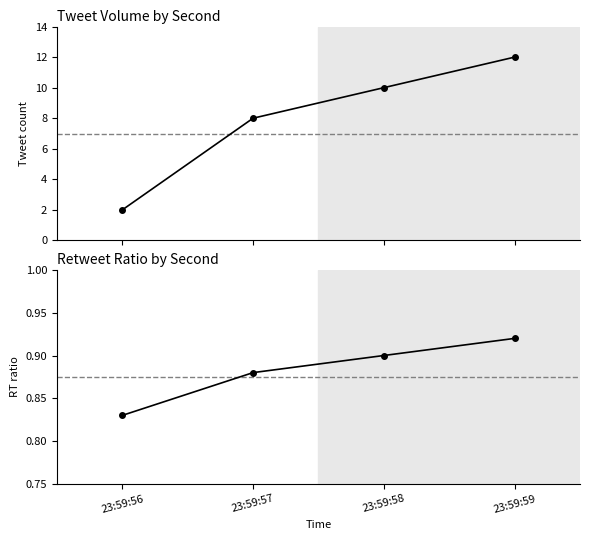

At which category is the sum across all series the highest?

23:59:59